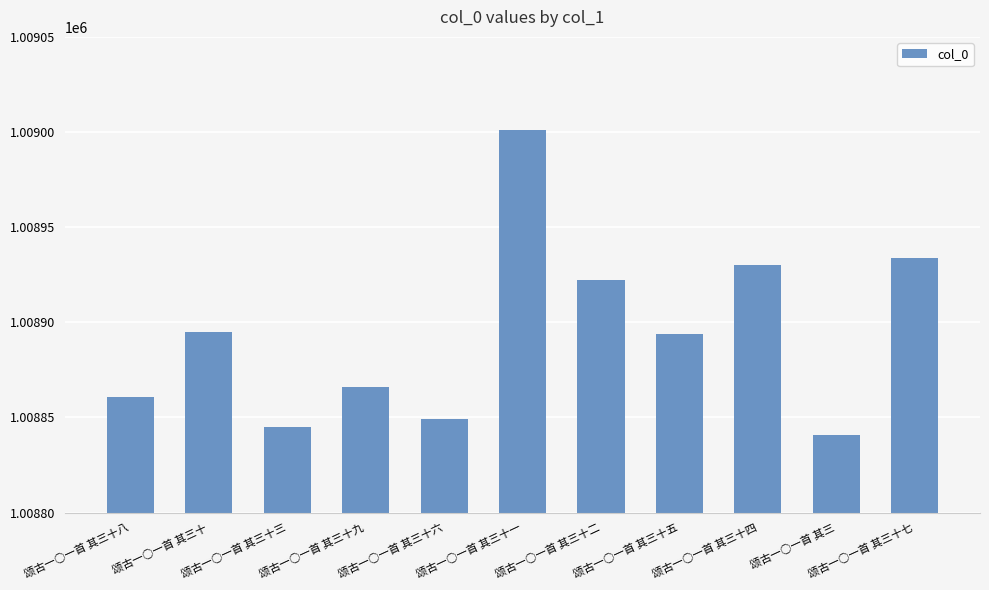

How many data points are less than 1008894?

5